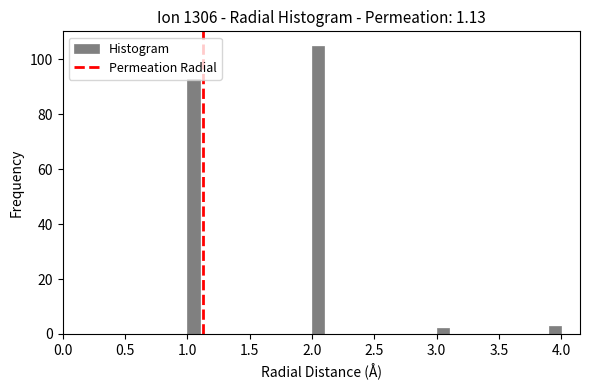

Around what value on the x-axis is the tallest bar? Give the approximate position of its centre, as read against the axis.

2.05